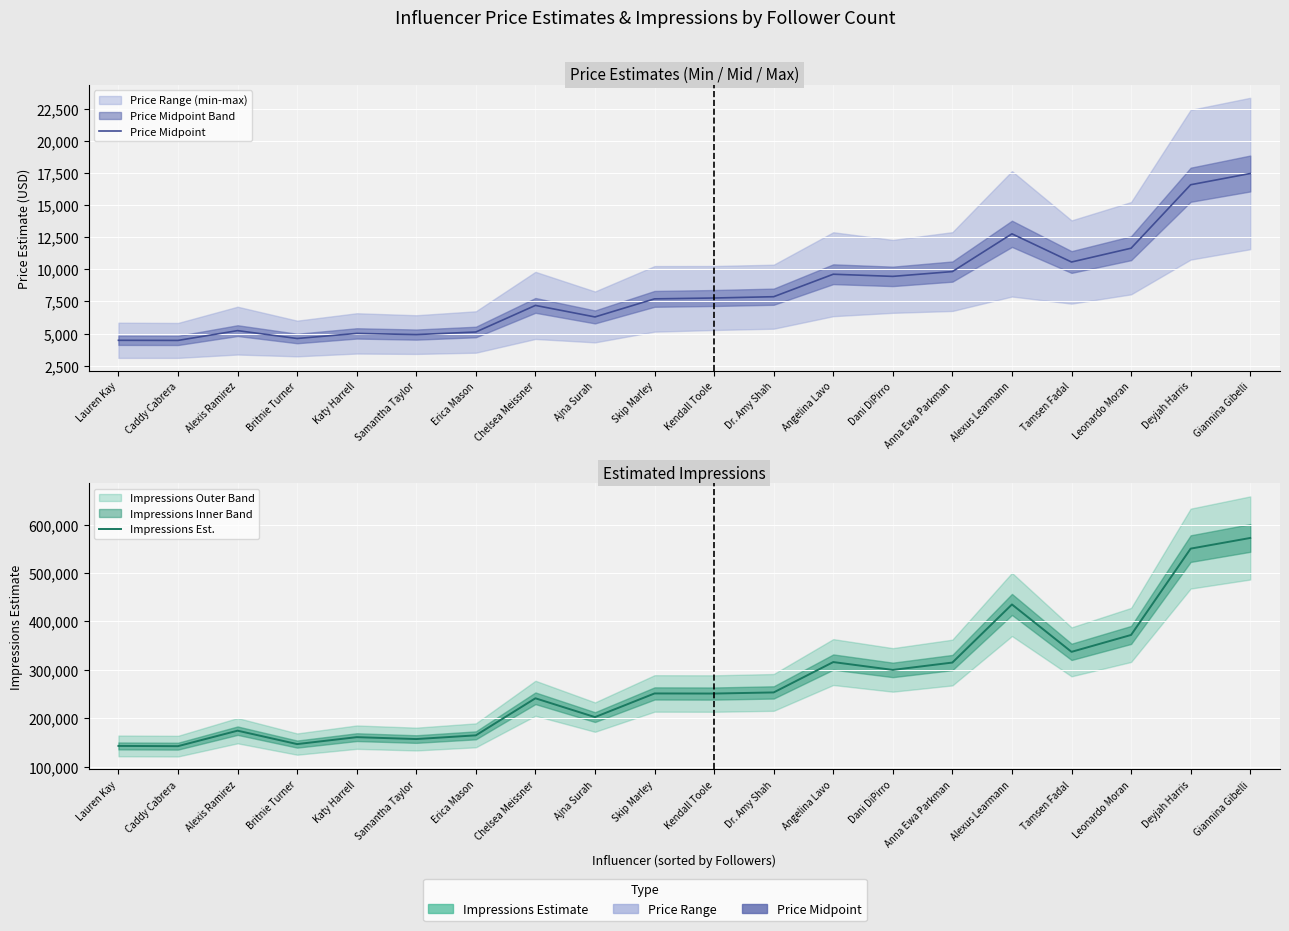

Where is Price Midpoint nearest to the value 10960?

Tamsen Fadal